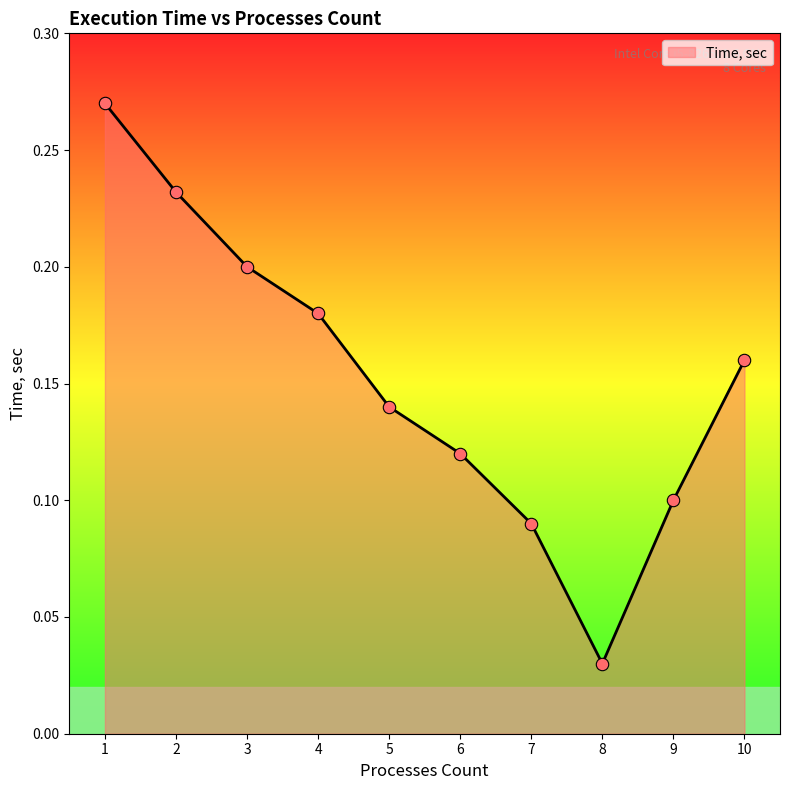

Between 9 and 2, which is larger?

2